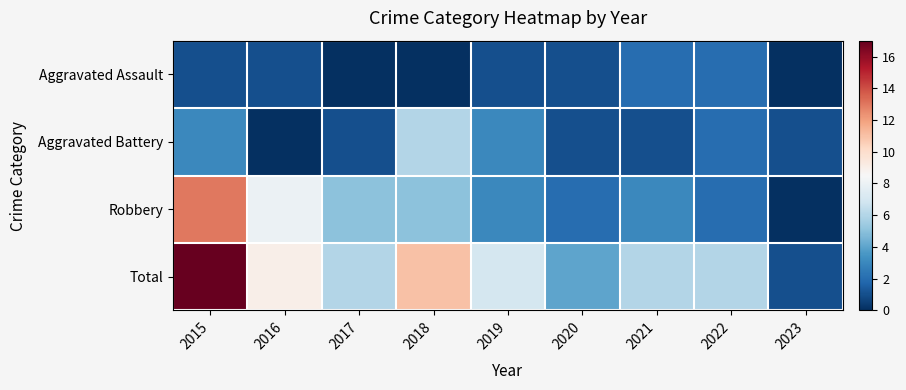

Which series changed the most between 2018 and 2022?

Total